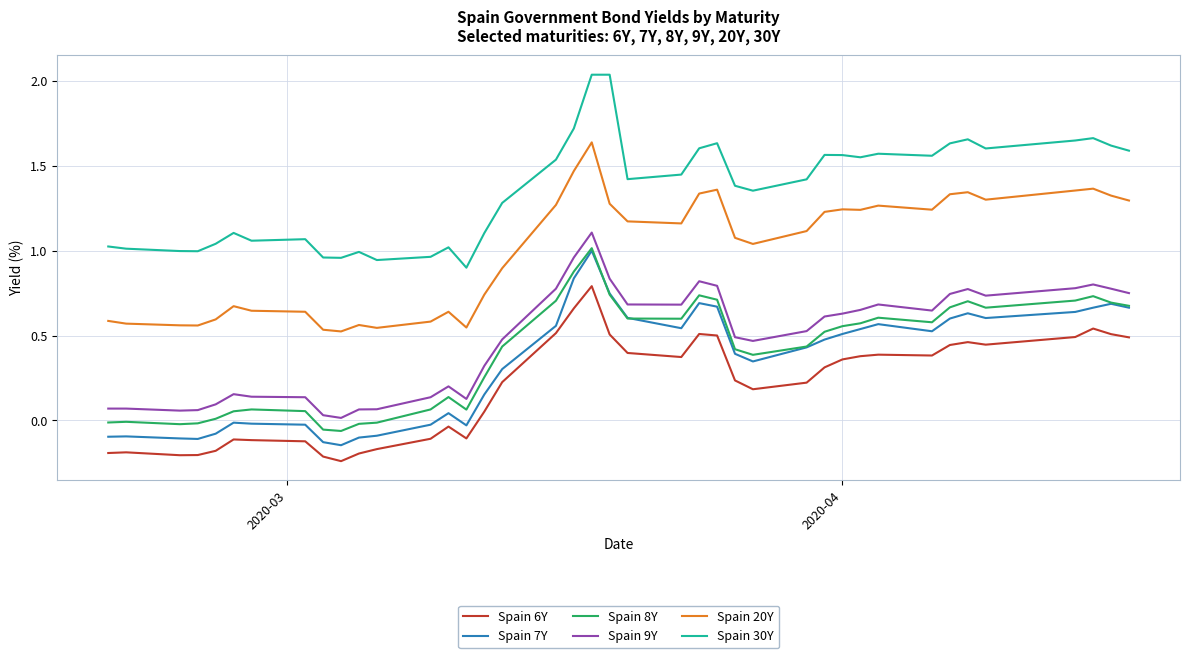

True or false: Spain 30Y and Spain 7Y cross at least once.

False